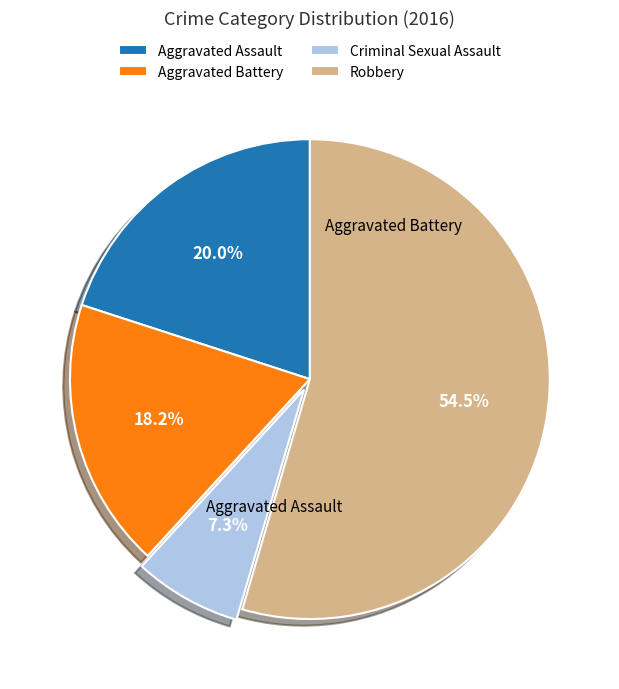

To the nearest percent, what is the combined percentage of Robbery and Criminal Sexual Assault?

62%